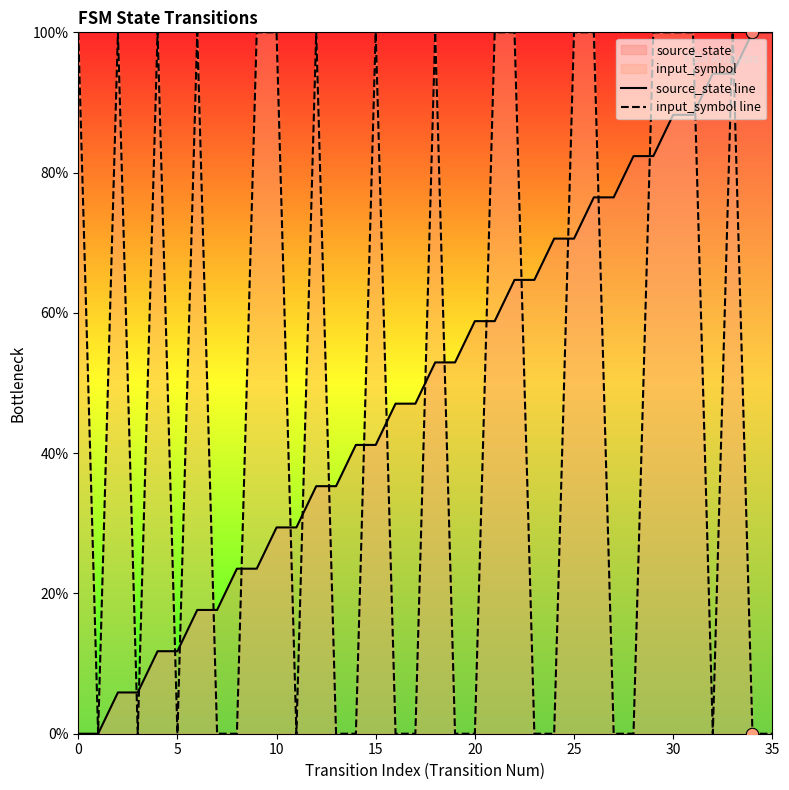

Which series reaches the maximum Y coordinate?

source_state line